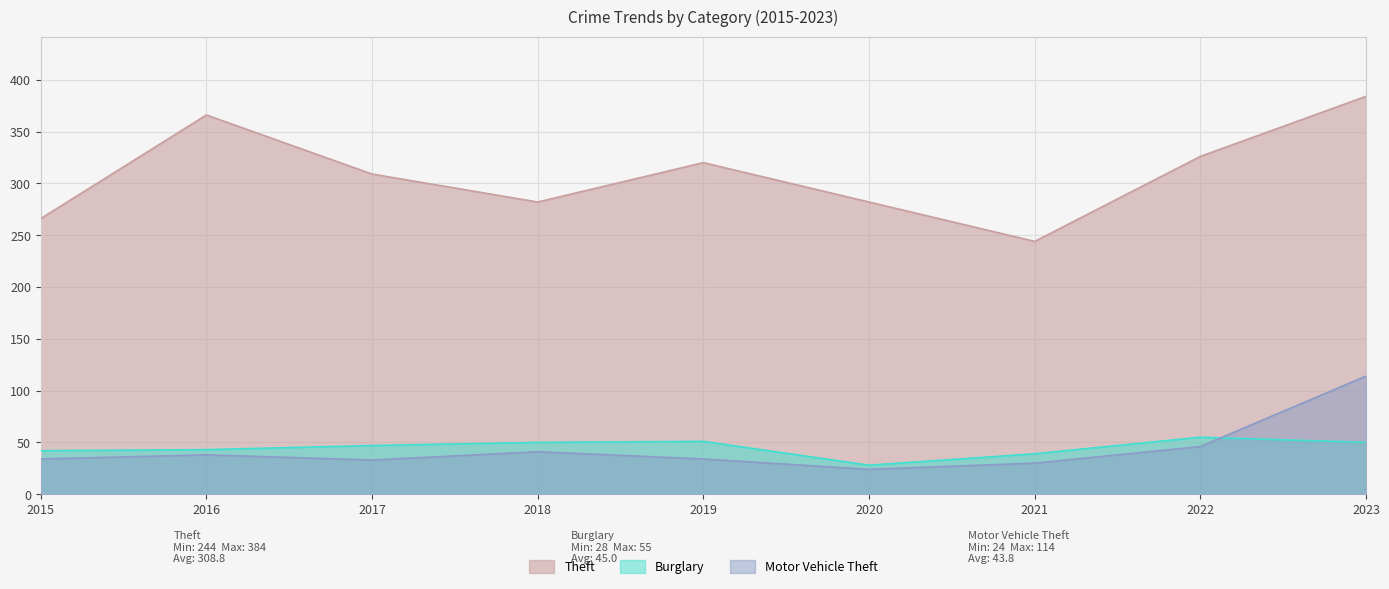

Does the chart have visible grid lines?

Yes